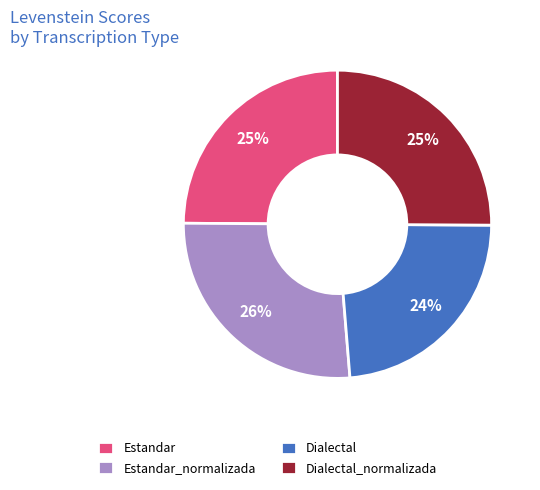

What is the smallest slice in the pie chart?

Dialectal